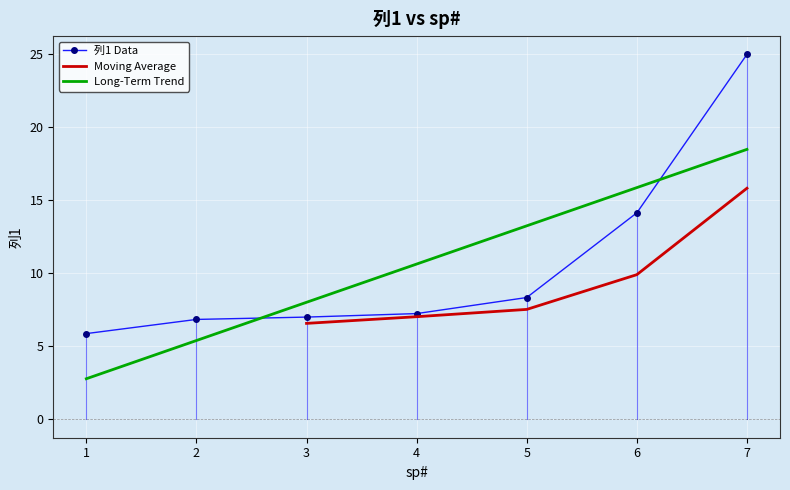

The chart shows a value of 10.0 at 3. True or false?

False